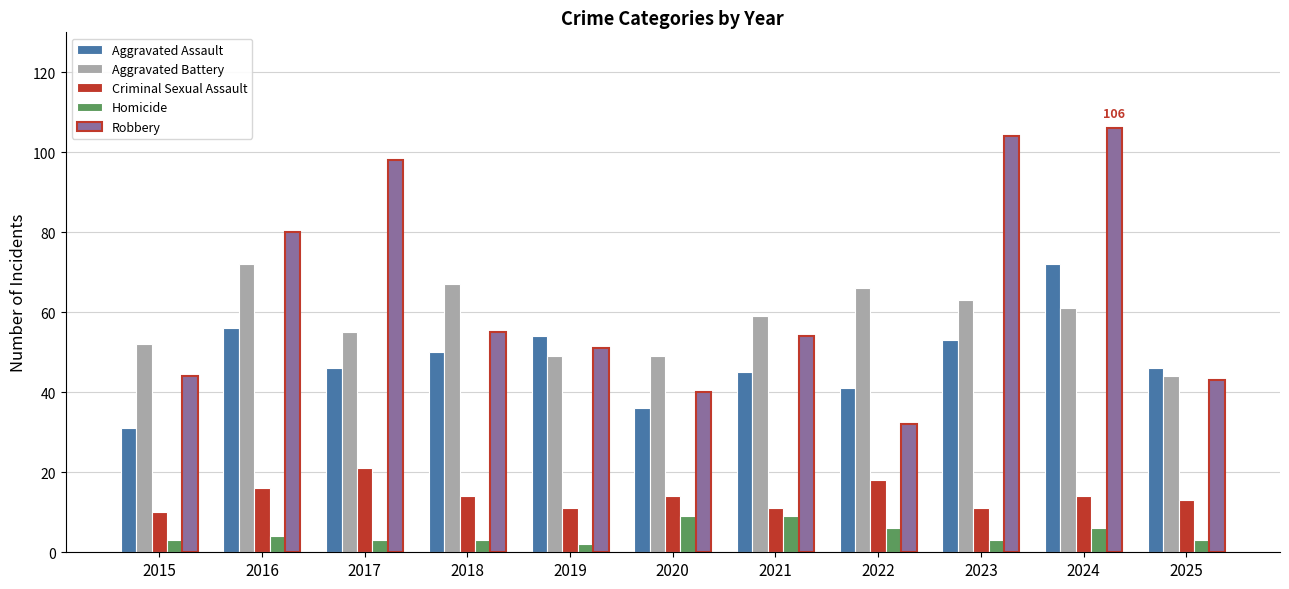

How many distinct data groups are displayed?

5